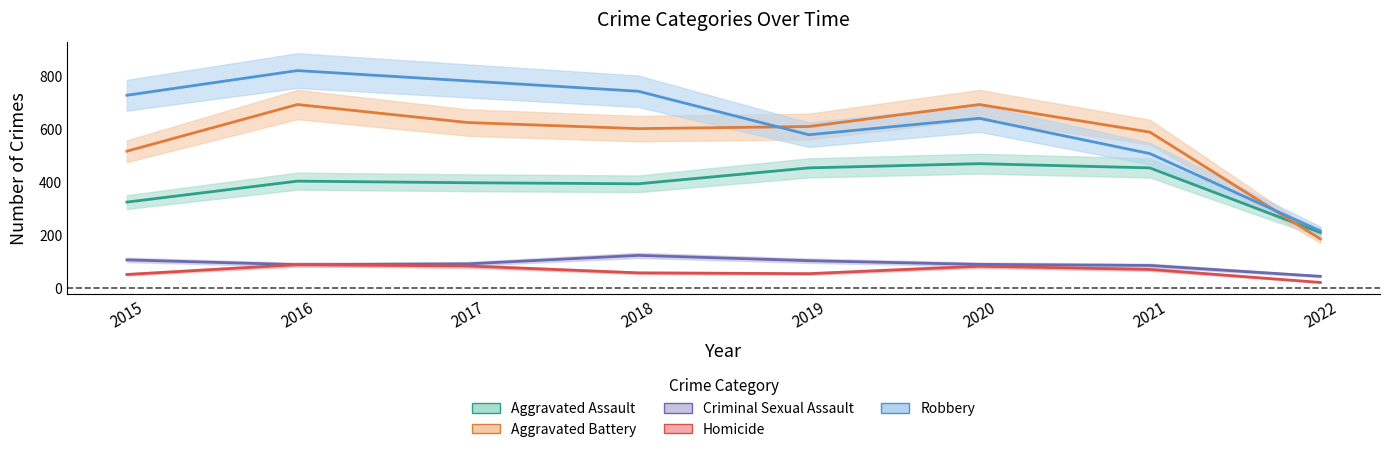

Is the value of Aggravated Battery at 2016 greater than the value of Criminal Sexual Assault at 2018?

Yes